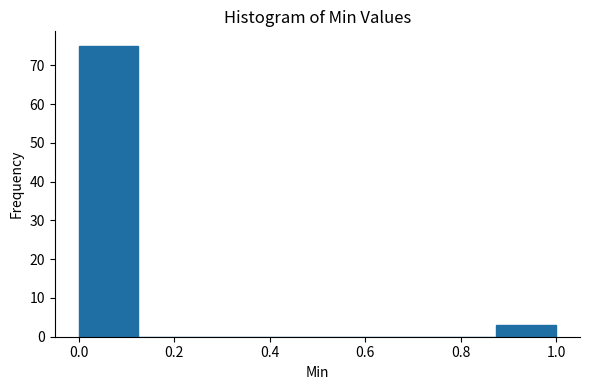

Reading left to right, list every bar in this chart as the range it spans on the x-axis followed by its height. Neither the bar edges nor the heights are printed on the chart, so give them approximately, as read against the axes.

0.000 to 0.125: 75
0.125 to 0.250: 0
0.250 to 0.375: 0
0.375 to 0.500: 0
0.500 to 0.625: 0
0.625 to 0.750: 0
0.750 to 0.875: 0
0.875 to 1.000: 3